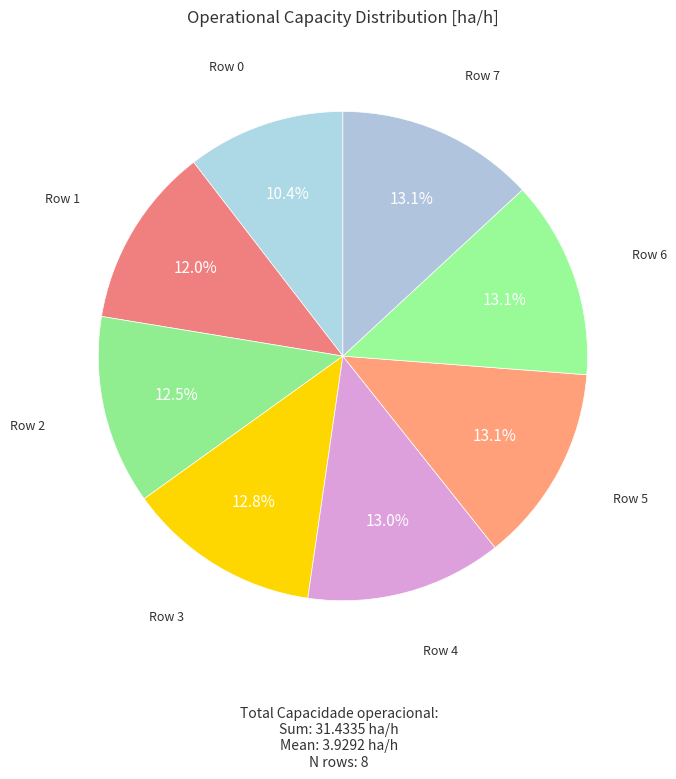

How many slices are in this pie chart?

8